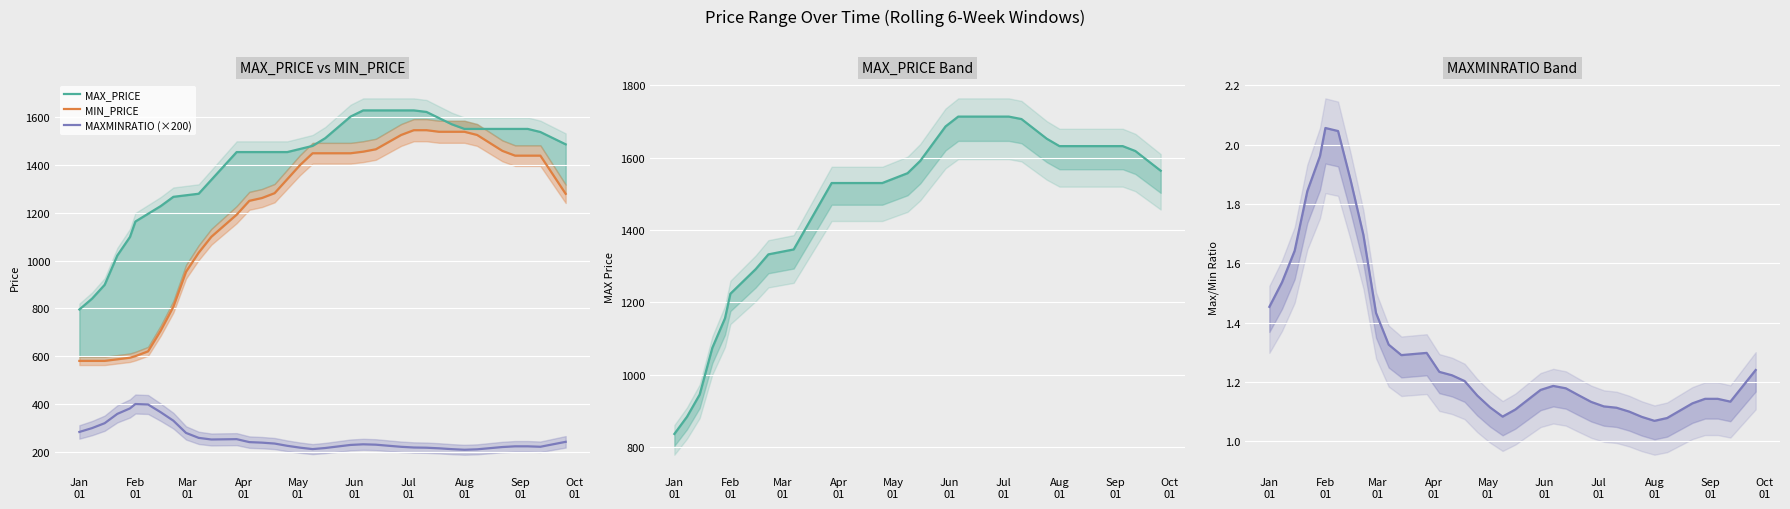

What is the highest value of the MAXMINRATIO (×200) series?

399.3